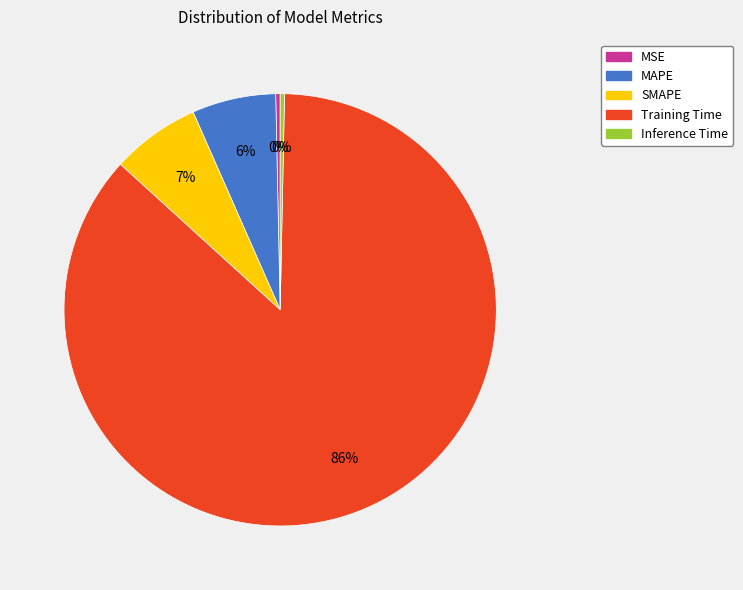

How many segments does this pie chart have?

5